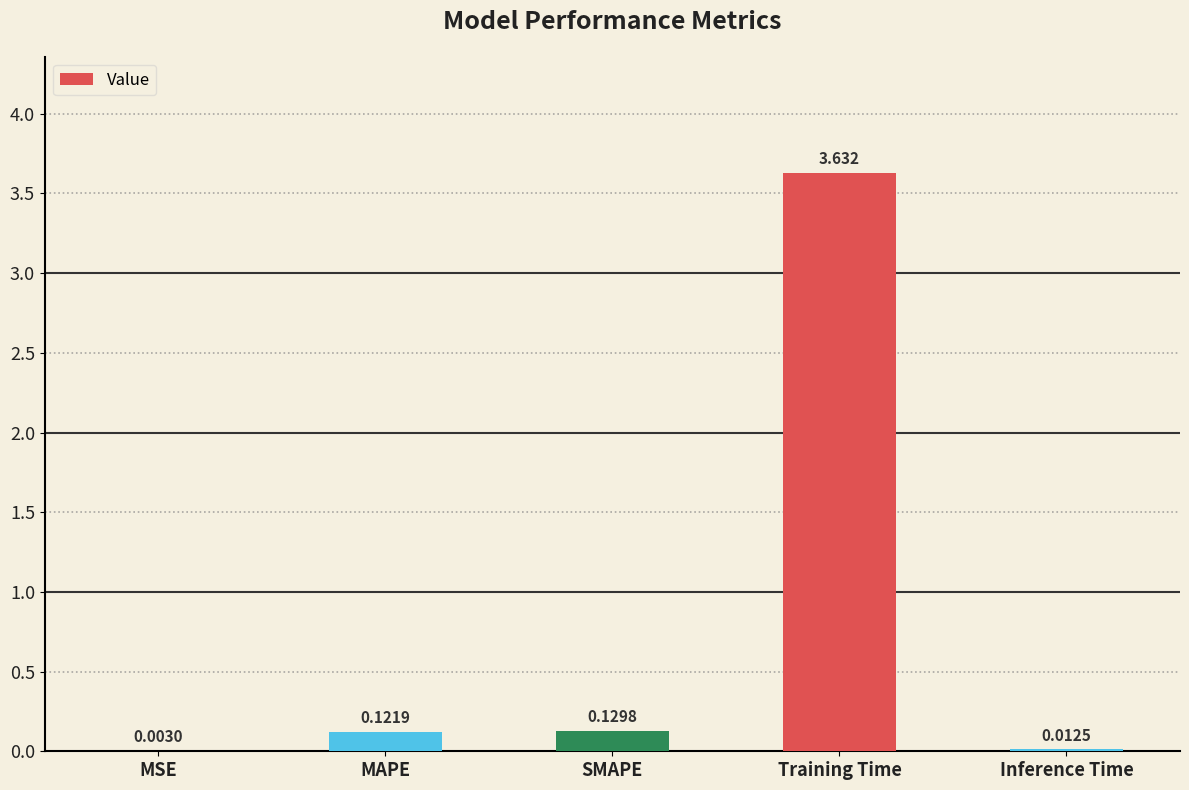

Which category has the highest value across all series?

Training Time